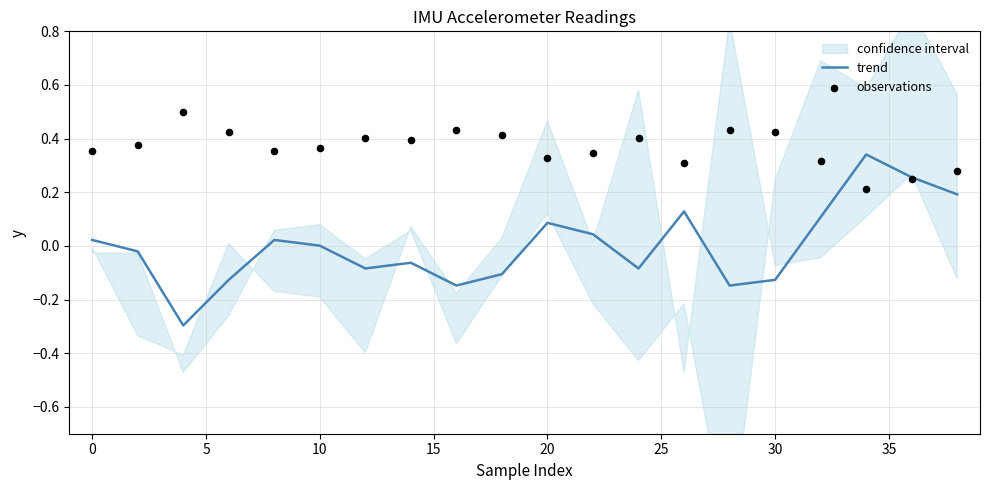

Which series reaches the maximum Y coordinate?

observations